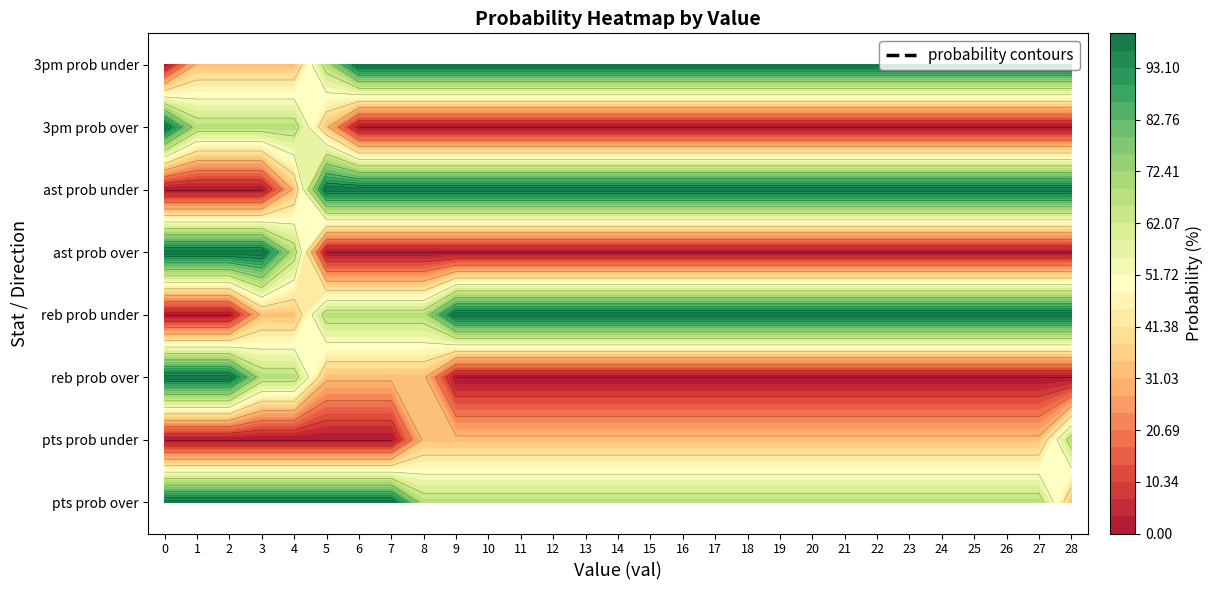

What is the difference between the highest and lowest values at 2?

100